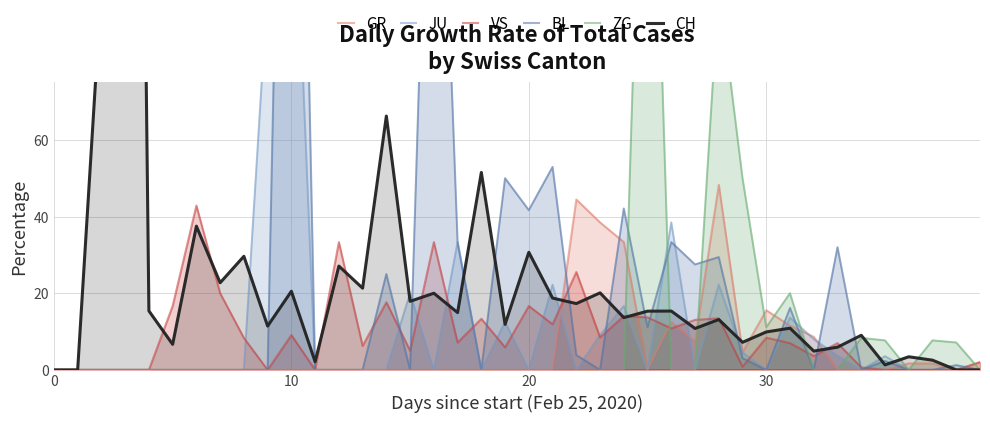

How many values in the VS series are below 7?

20